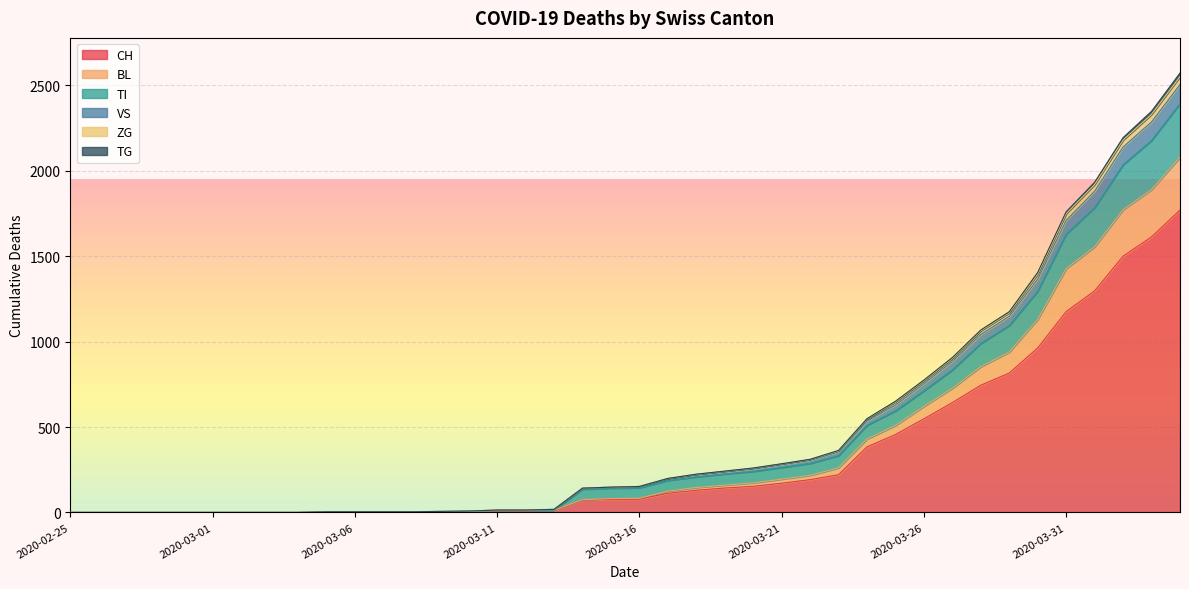

Rank the categories by ZG value from lowest to highest.

2020-02-25, 2020-02-26, 2020-02-27, 2020-02-28, 2020-02-29, 2020-03-01, 2020-03-02, 2020-03-03, 2020-03-04, 2020-03-05, 2020-03-06, 2020-03-07, 2020-03-08, 2020-03-09, 2020-03-10, 2020-03-11, 2020-03-12, 2020-03-13, 2020-03-14, 2020-03-15, 2020-03-16, 2020-03-17, 2020-03-18, 2020-03-19, 2020-03-20, 2020-03-21, 2020-03-22, 2020-03-23, 2020-03-24, 2020-03-25, 2020-03-26, 2020-03-27, 2020-03-28, 2020-03-29, 2020-03-30, 2020-03-31, 2020-04-01, 2020-04-02, 2020-04-03, 2020-04-04